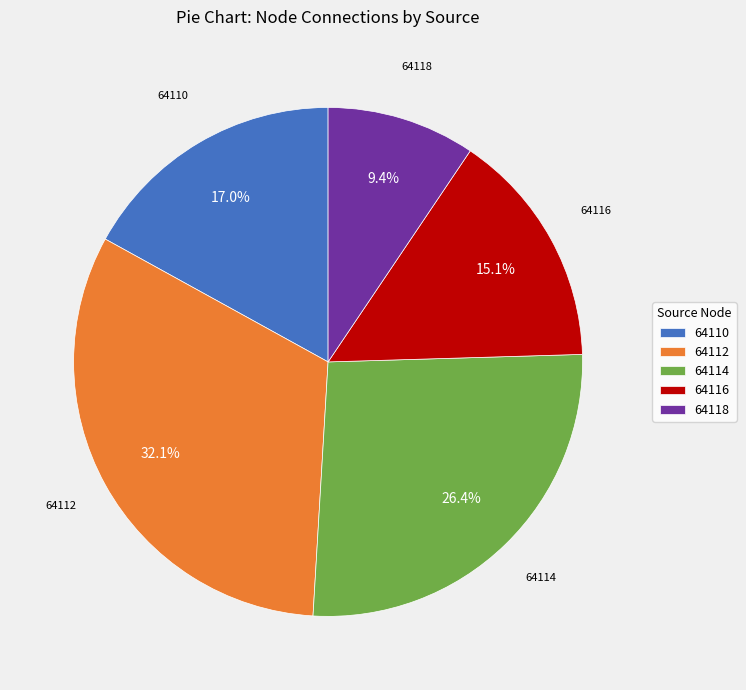

Is there any slice that represents more than half of the pie?

No